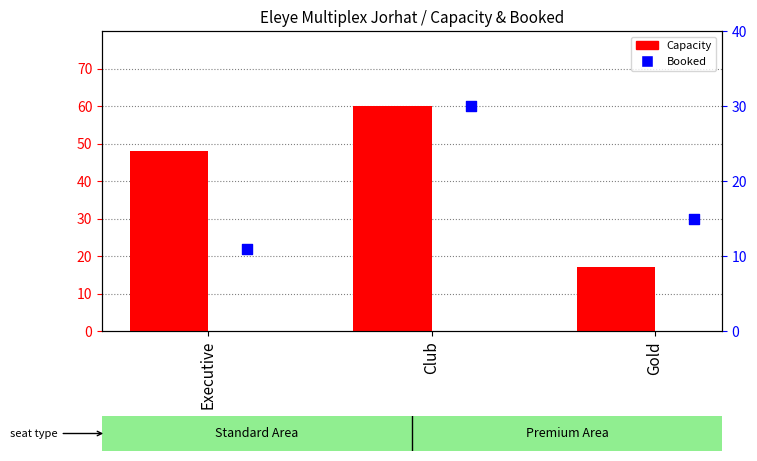

Is the value of Booked at Gold greater than the value of Capacity at Gold?

No